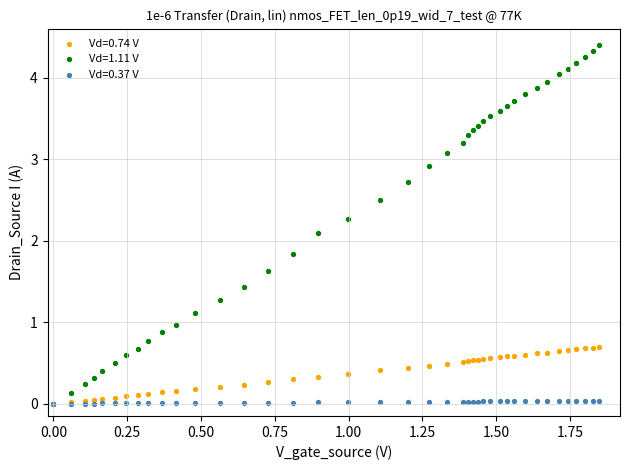

Which series has the largest Y range (max minus min)?

Vd=1.11 V